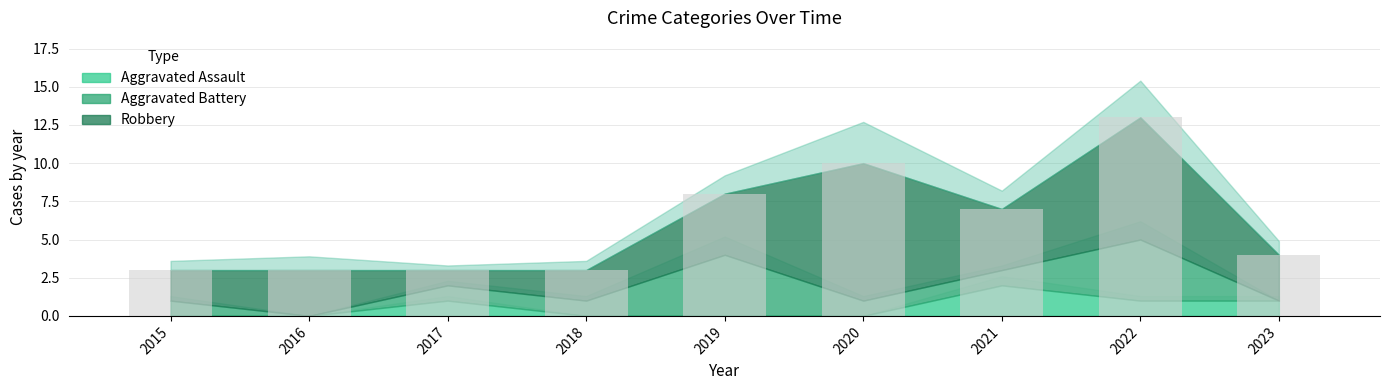

Rank the categories by Aggravated Battery value from lowest to highest.

2016, 2023, 2015, 2017, 2018, 2020, 2021, 2019, 2022